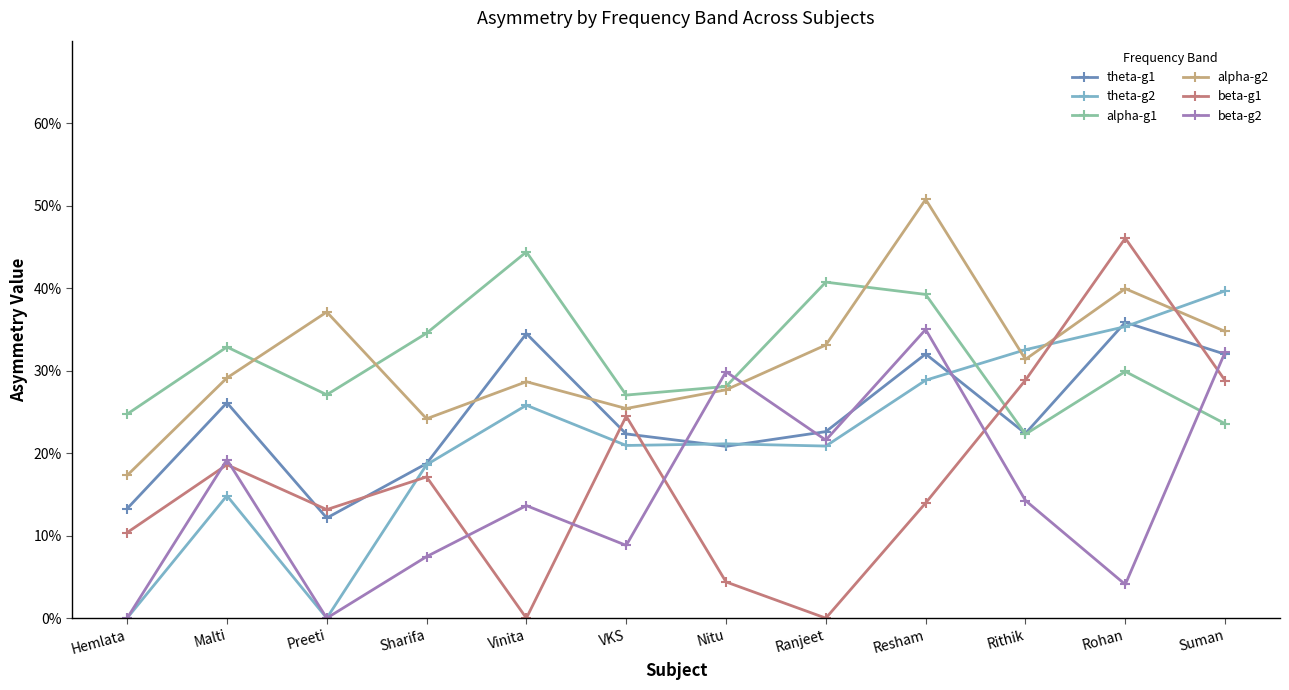

Does the chart display data point markers on the line(s)?

Yes